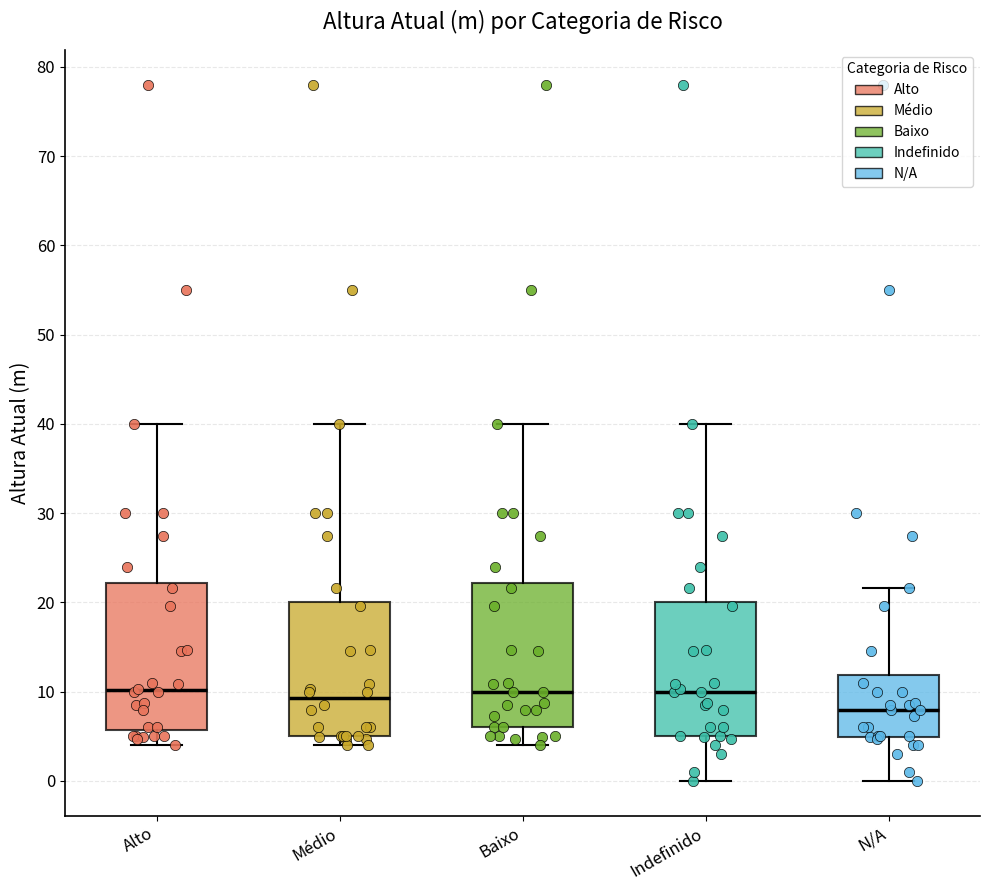

Where does the median line of the box for Médio sit on the y-axis? The values are not printed on the chart, so give them approximately, as read against the axis.

9